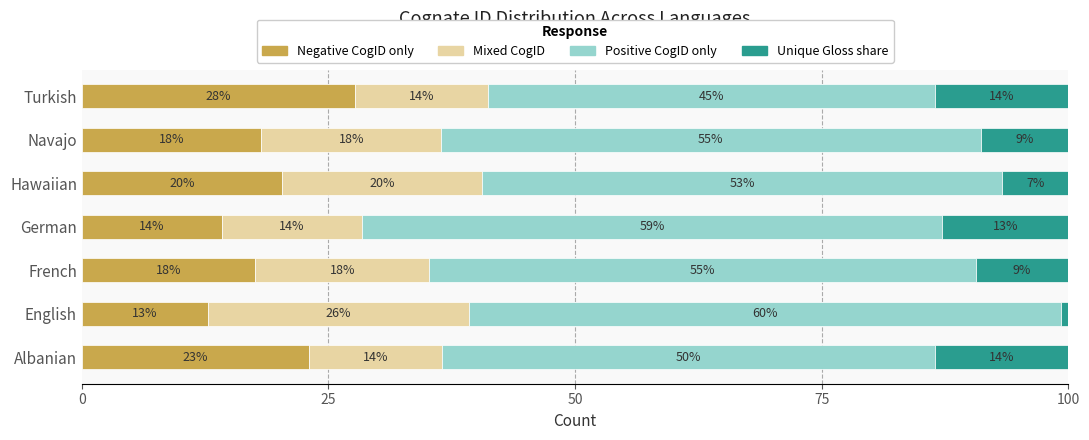

What are all the series names shown in the legend?

Negative CogID only, Mixed CogID, Positive CogID only, Unique Gloss share